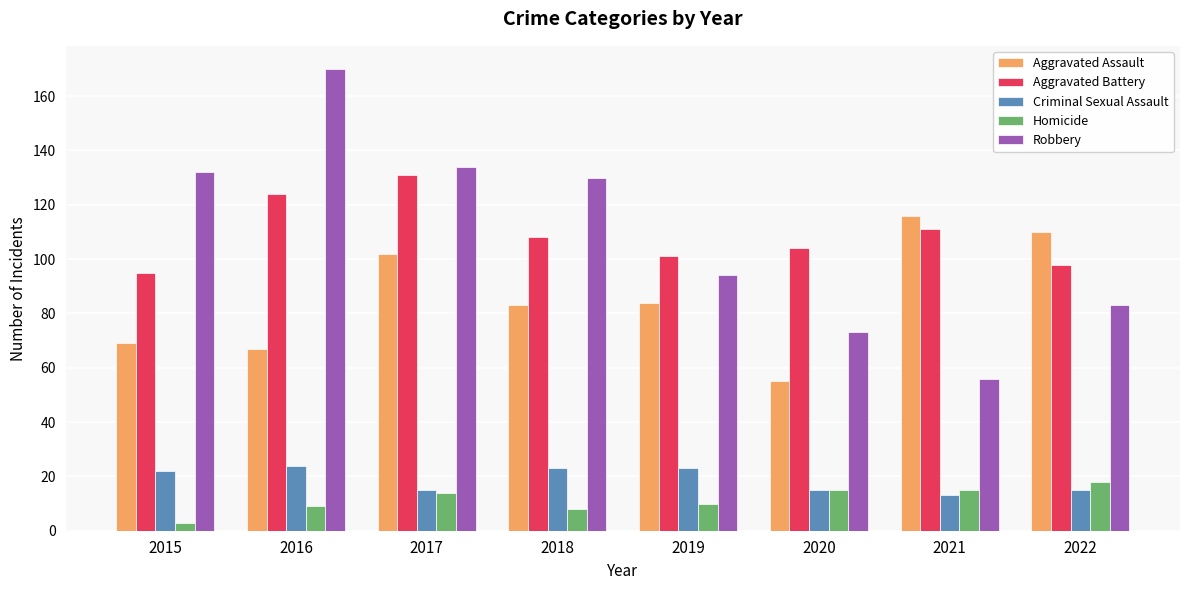

At which category does the chart reach its peak across all series?

2016